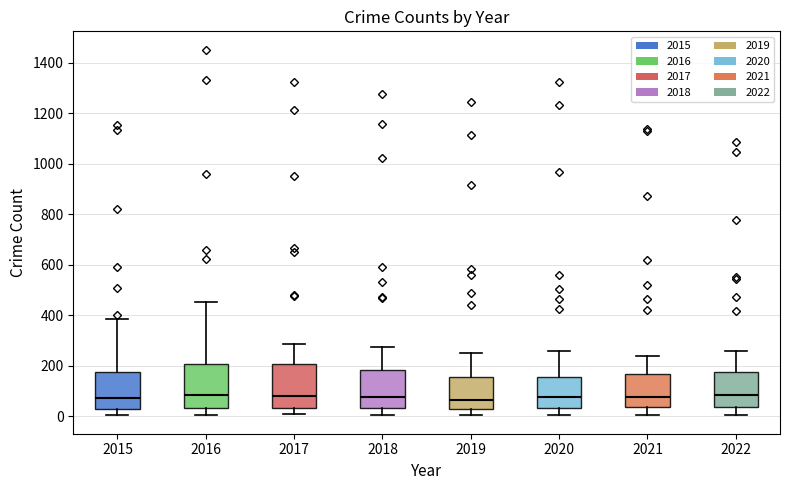

Reading left to right, read every box against the y-axis: the position of its median line, the range the box covers, and the ends of its whiskers. The values are not printed on the chart, so give them approximately, as read against the axis.

2015: median 80, box 20 to 180, whiskers 0 to 380
2016: median 80, box 40 to 200, whiskers 0 to 460
2017: median 80, box 40 to 200, whiskers 0 to 280
2018: median 80, box 40 to 180, whiskers 0 to 280
2019: median 60, box 20 to 160, whiskers 0 to 260
2020: median 80, box 40 to 160, whiskers 0 to 260
2021: median 80, box 40 to 160, whiskers 0 to 240
2022: median 80, box 40 to 180, whiskers 0 to 260